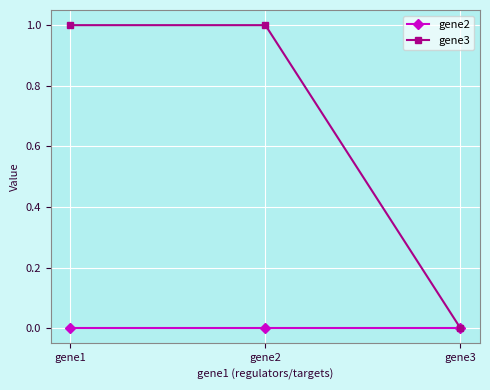

True or false: gene3 has a value of 1 at gene2.

True